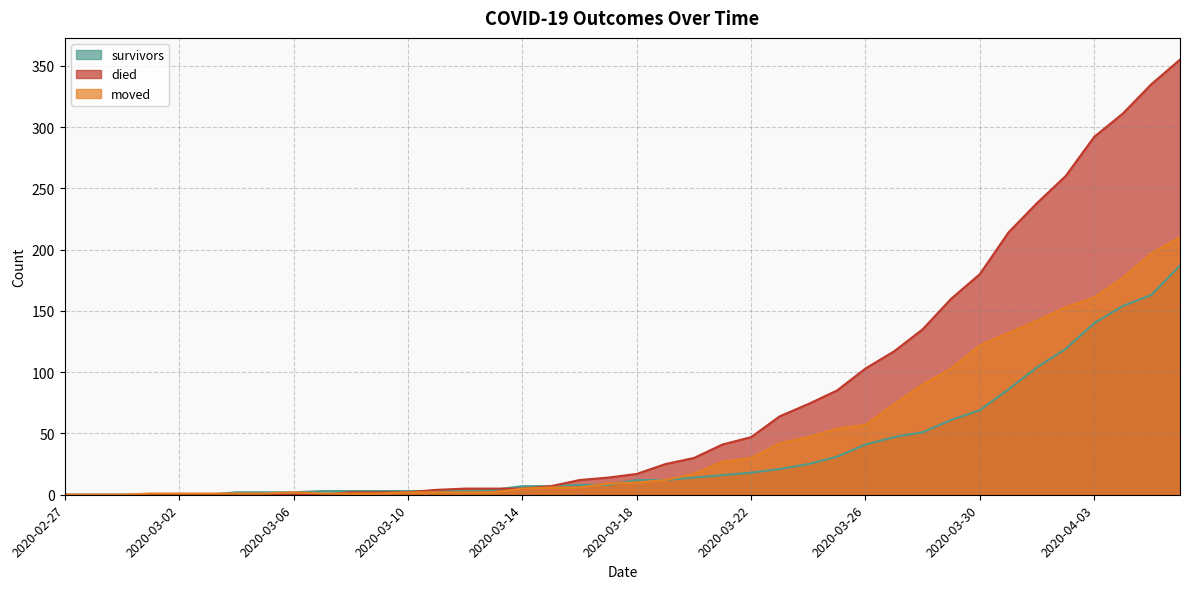

Which has a higher value, 2020-03-26 or 2020-03-24?

2020-03-26